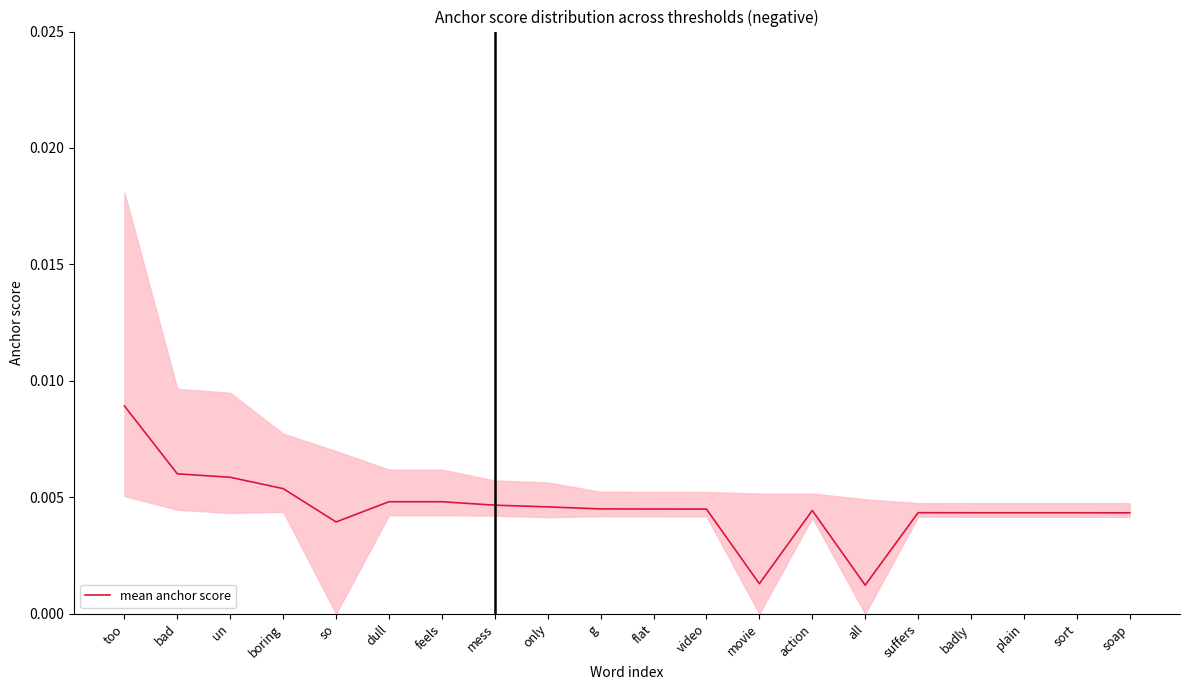

At which label is the value closest to 0?

all